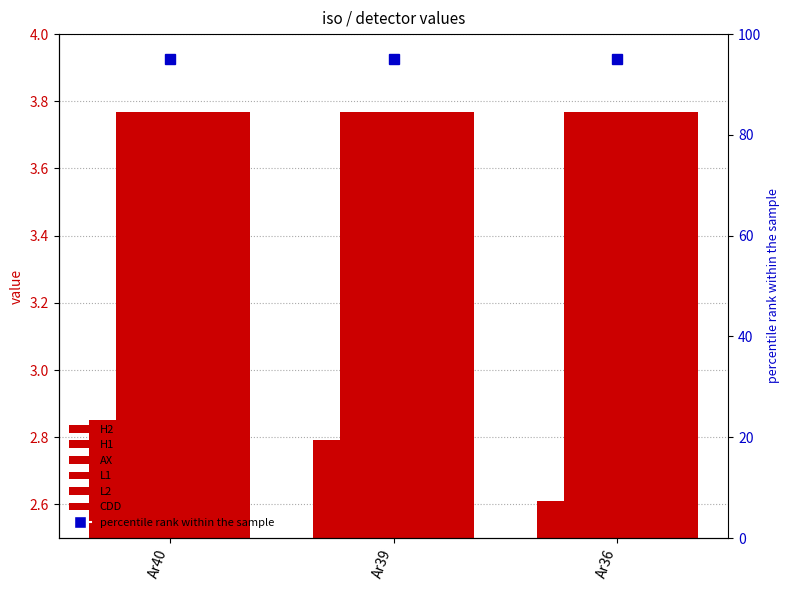

At which category is the sum across all series the highest?

Ar40